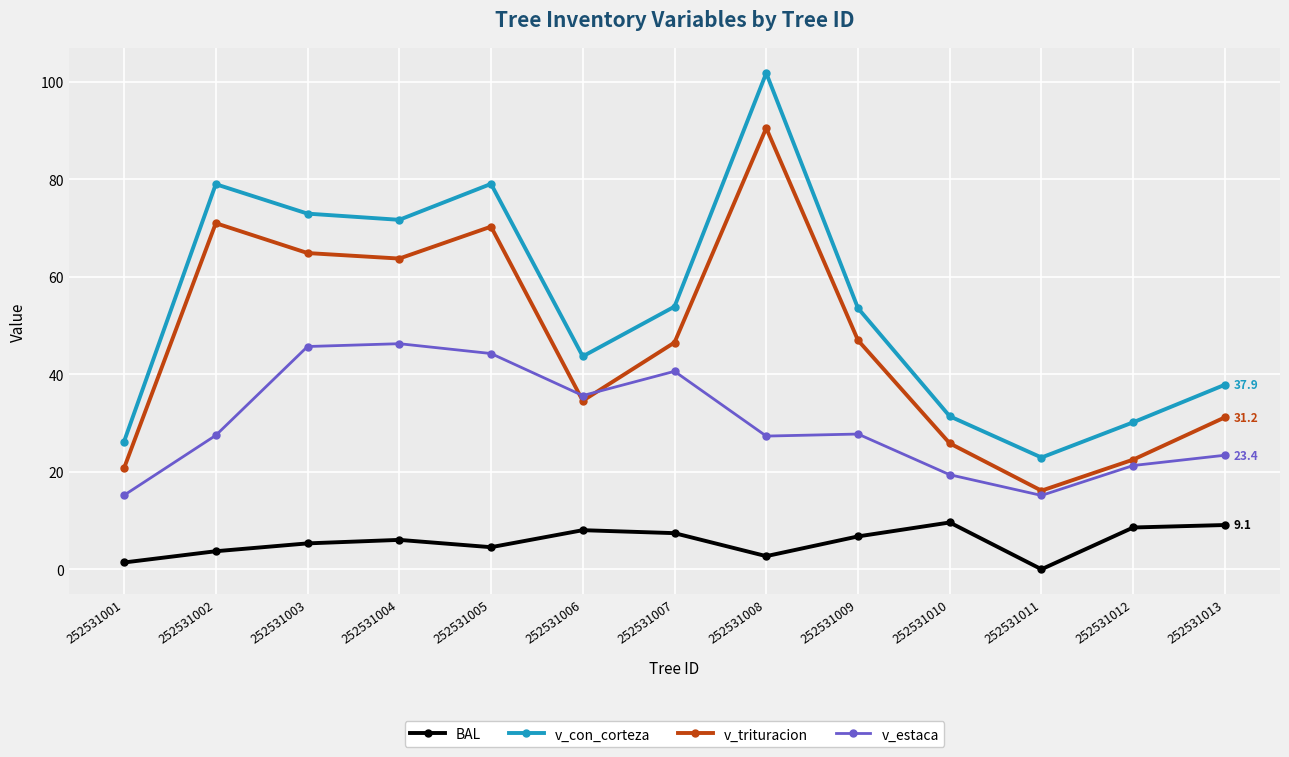

In BAL, how many points are higher than both neighbors (excluding endpoints)?

3